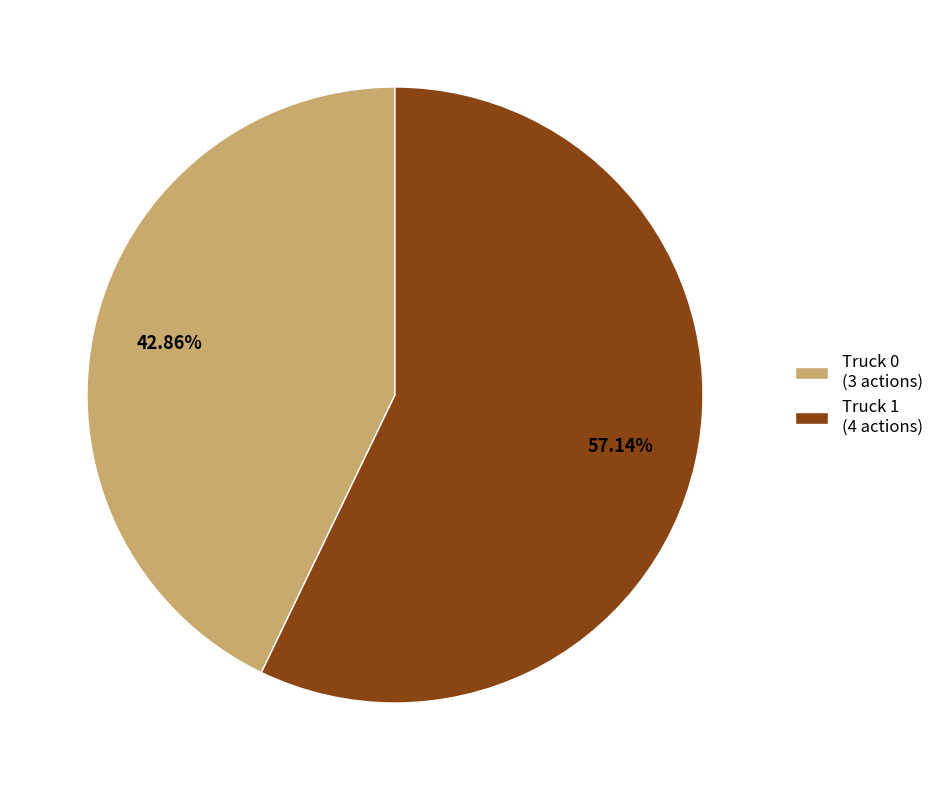

Is there a majority slice in this chart?

Yes